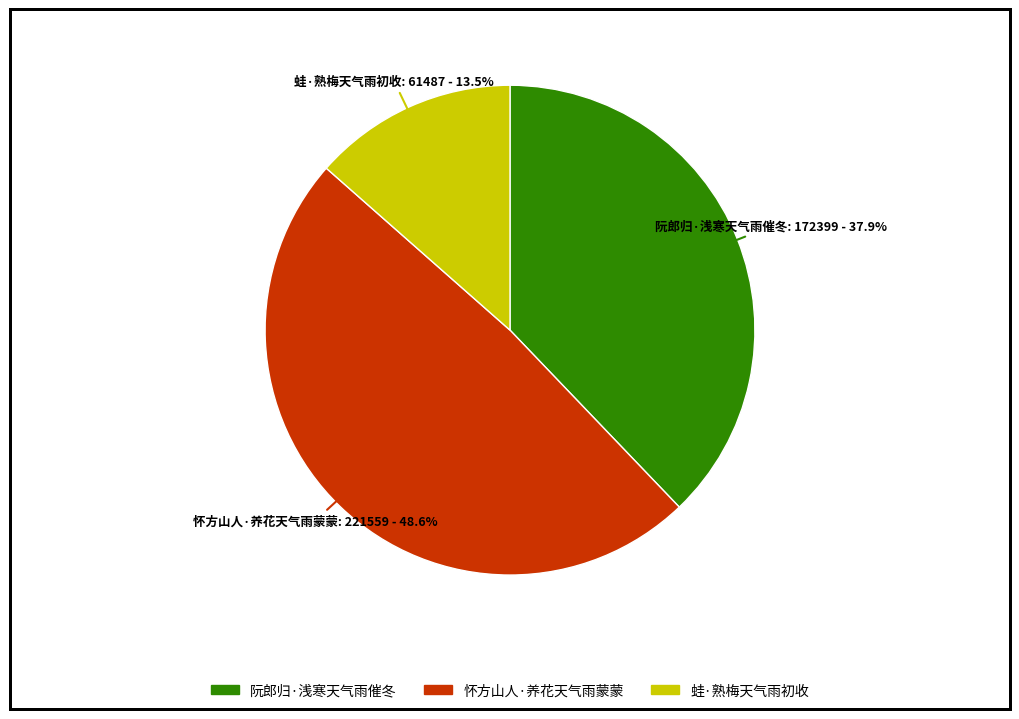

To the nearest percent, what is the difference between the 阮郎归·浅寒天气雨催冬 and 蛙·熟梅天气雨初收 slice percentages?

24%